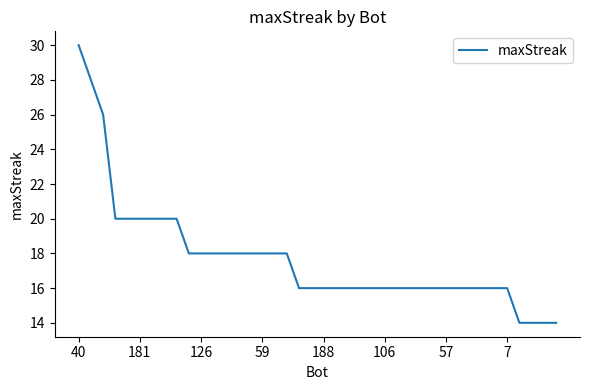

What is the maximum value shown in the chart?

30